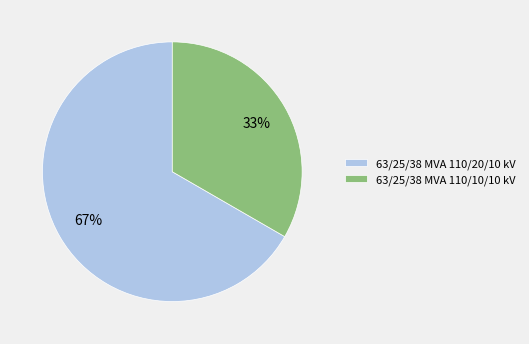

Combined, do 63/25/38 MVA 110/20/10 kV and 63/25/38 MVA 110/10/10 kV account for over 50%?

Yes